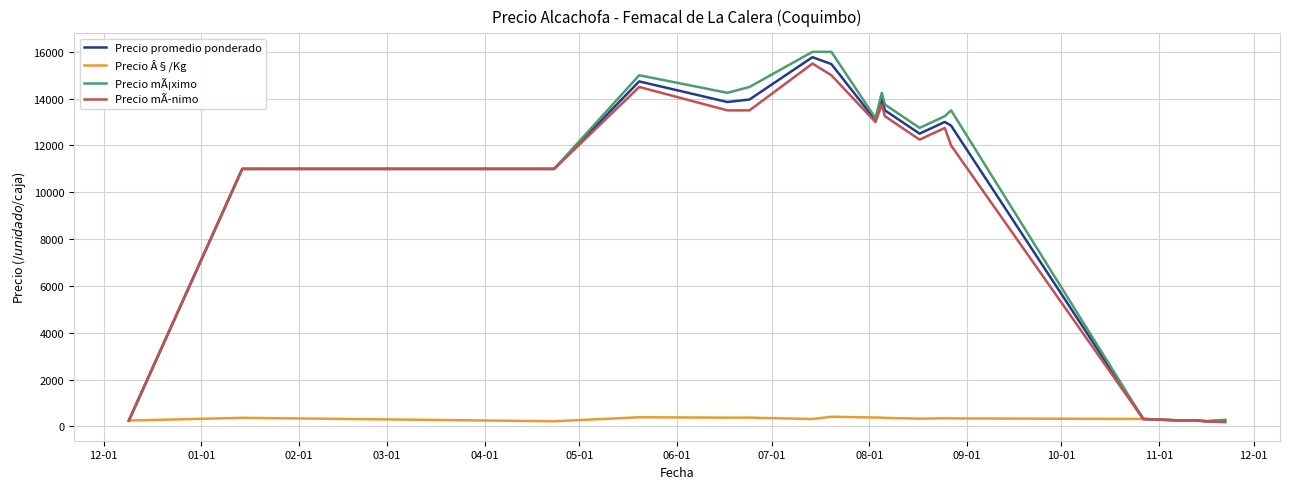

How many distinct data groups are displayed?

4